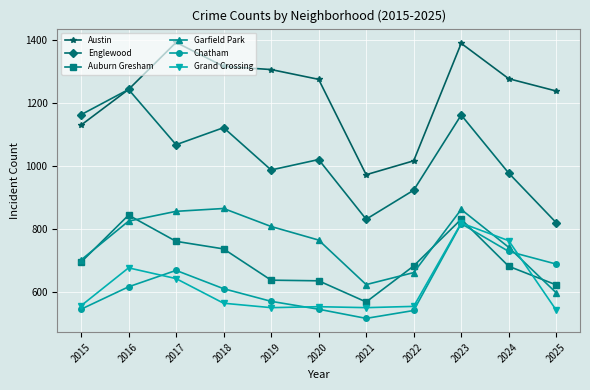

What is the value of the Chatham point at the 5th from the left?

571